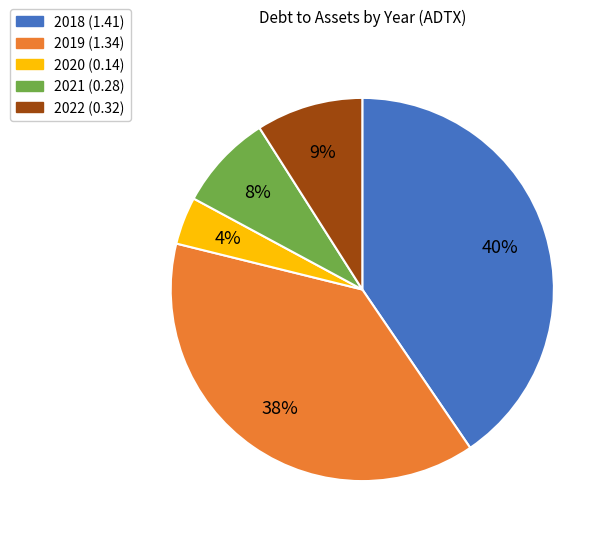

Is it true that 2022 is 9% of the pie?

True